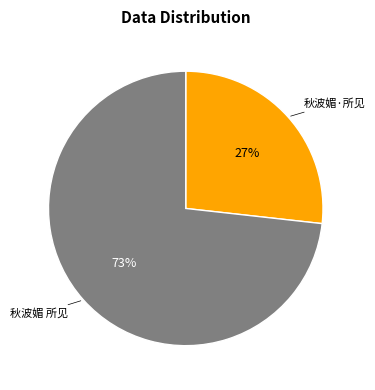

What is the ratio of the value at 秋波媚·所见 to the value at 秋波媚 所见?

0.4